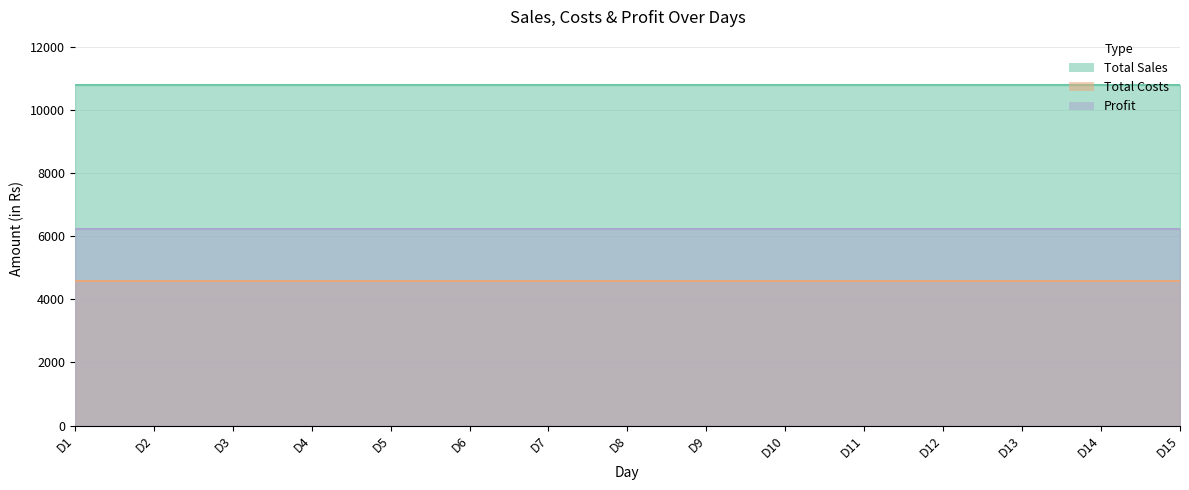

True or false: Total Sales has a value of 14296 at D7.

False